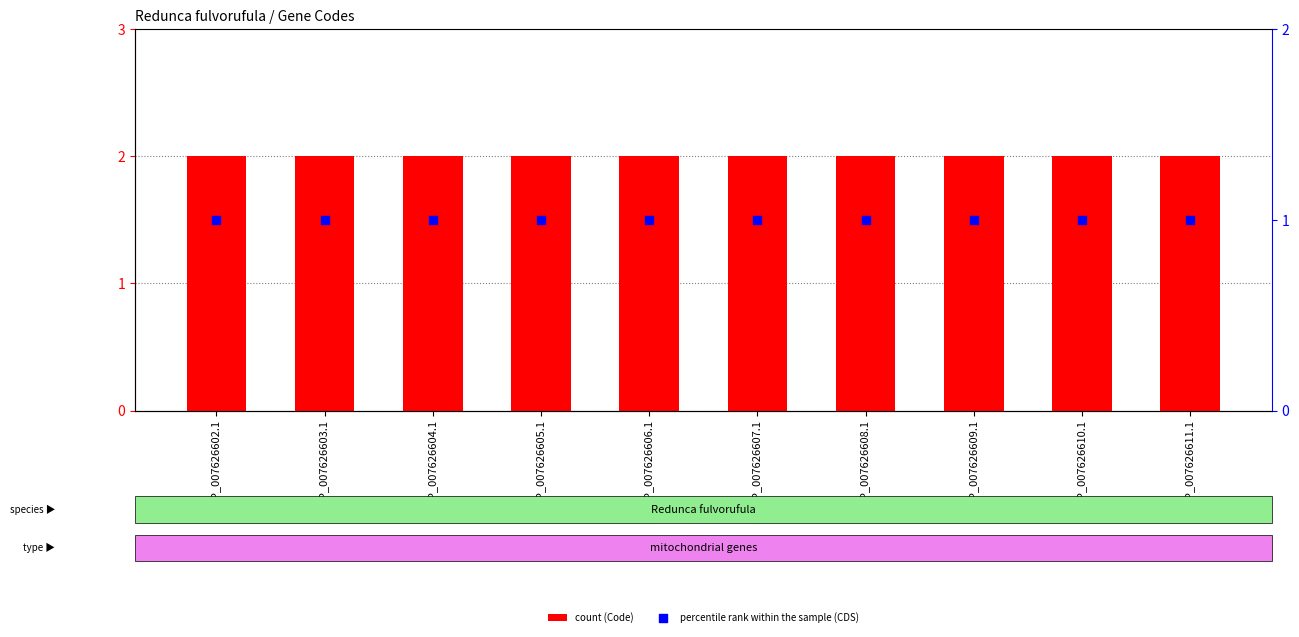

At which category is the sum across all series the highest?

YP_007626602.1